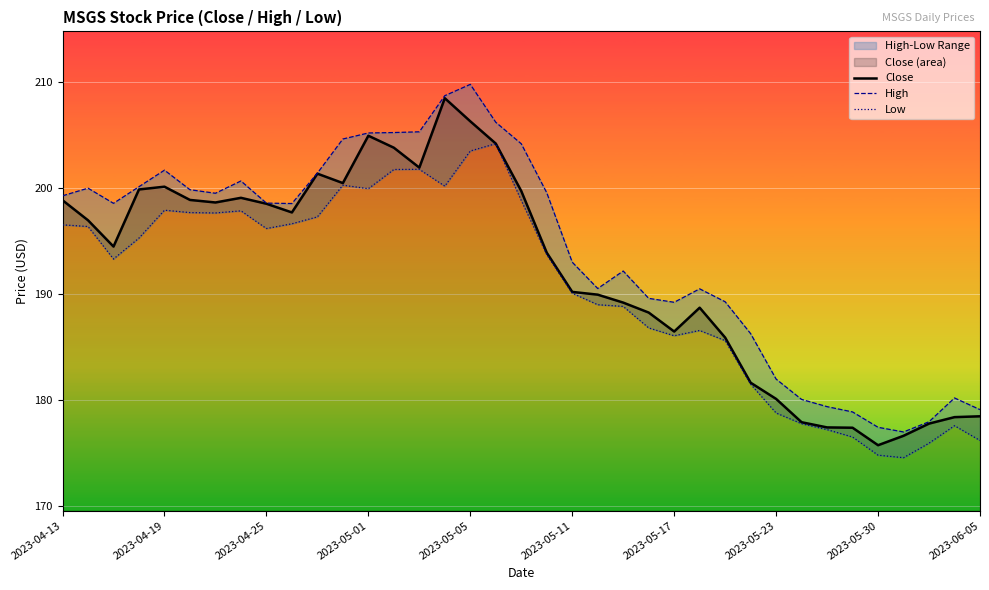

What is the difference between the second highest and minimum values in the Close series?

30.6